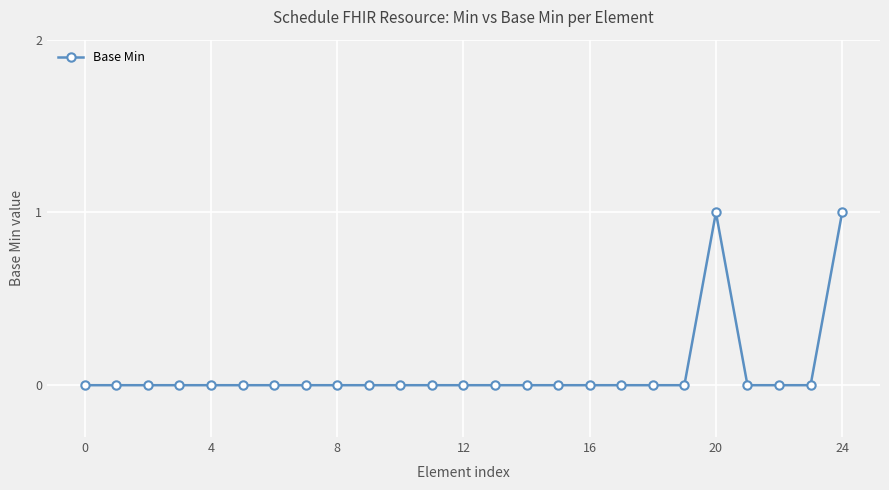

True or false: there are more than 0 points higher than both neighbors.

True